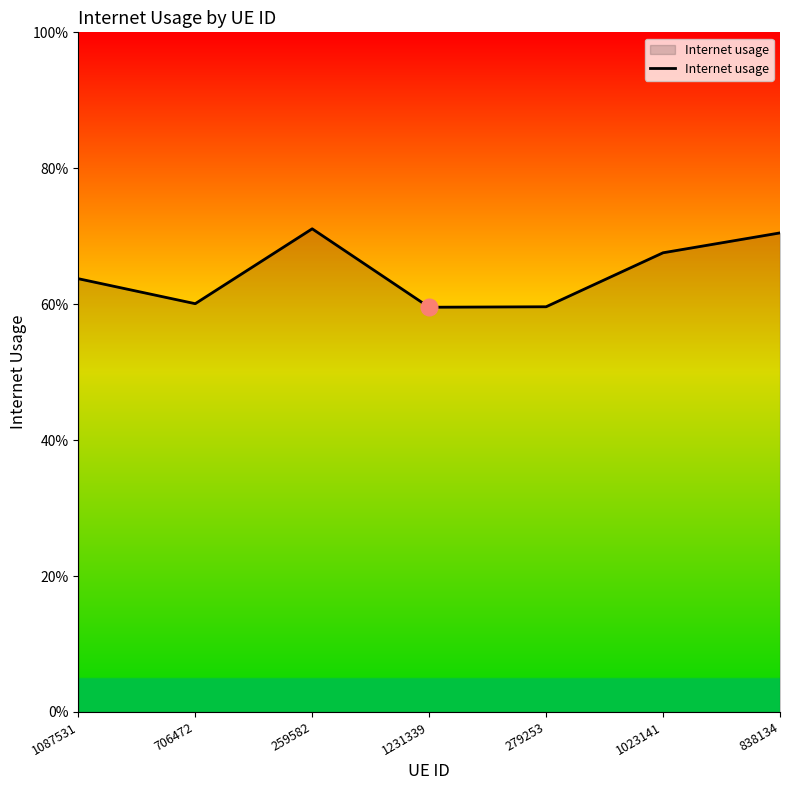

What is the maximum value shown in the chart?

0.7